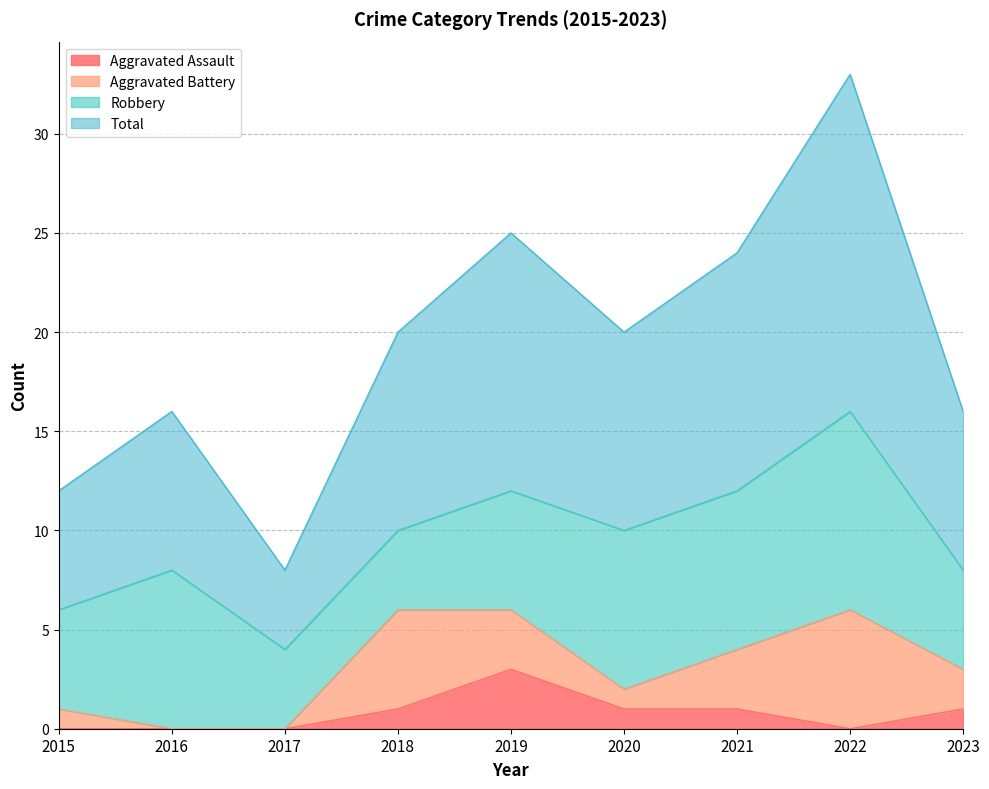

Is the value of Aggravated Assault at 2016 greater than the value of Total at 2023?

No